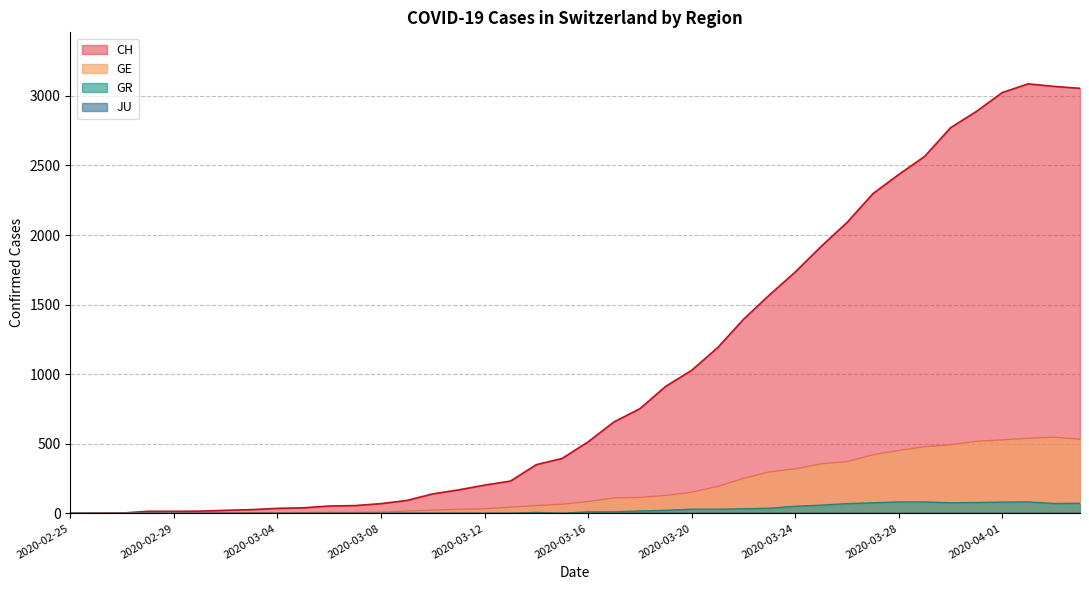

What is the sum of the CH values at 2020-03-08 and 2020-03-26?

2160